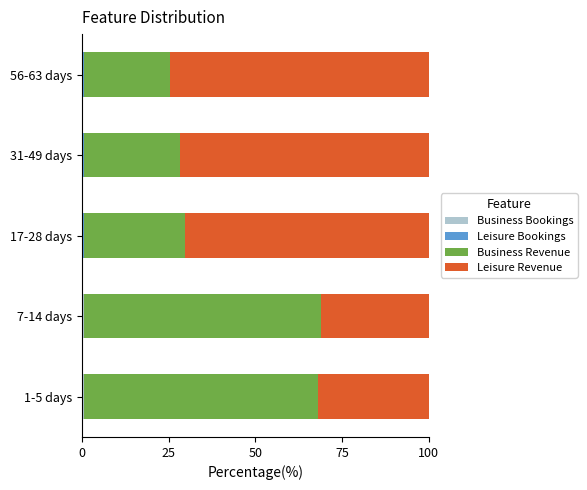

Which series has the widest spread of values?

Leisure Revenue